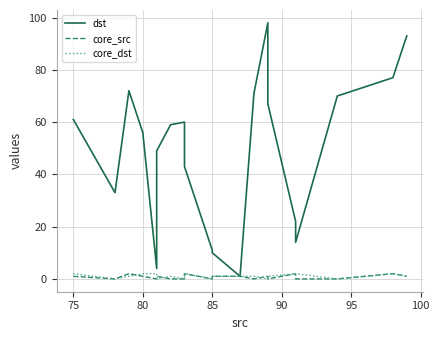

True or false: core_src and dst intersect in this chart.

False